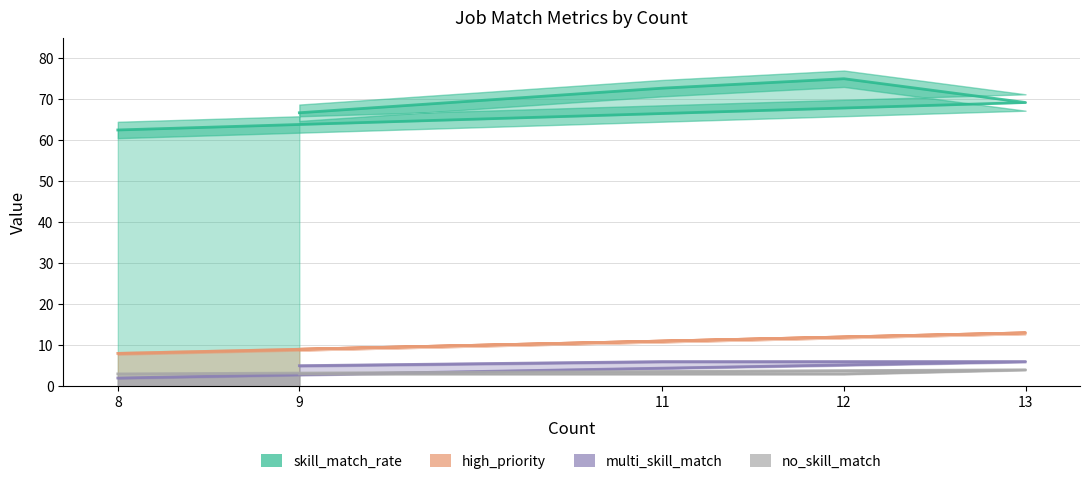

True or false: skill_match_rate and no_skill_match cross at least once.

False